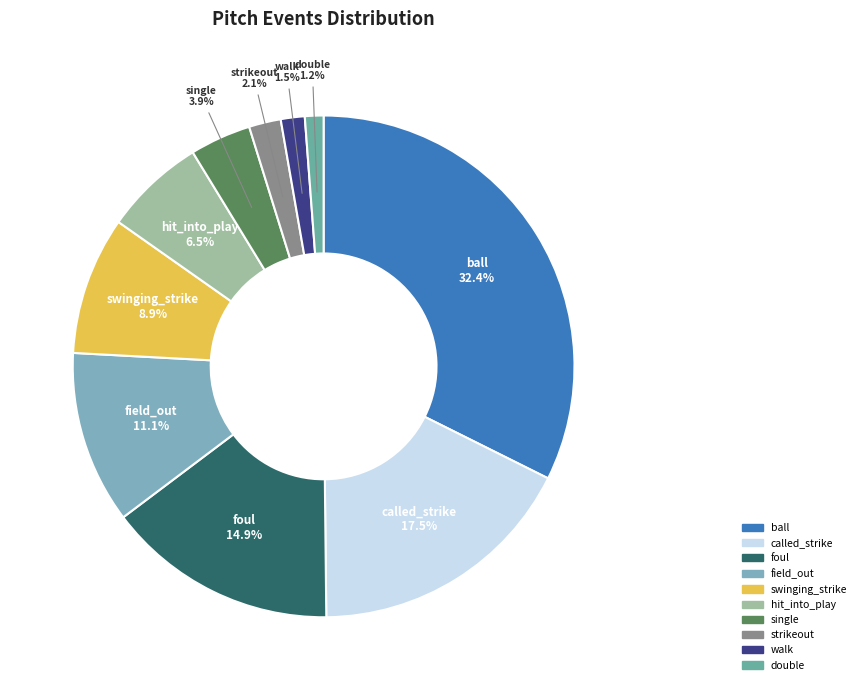

How many segments does this pie chart have?

10